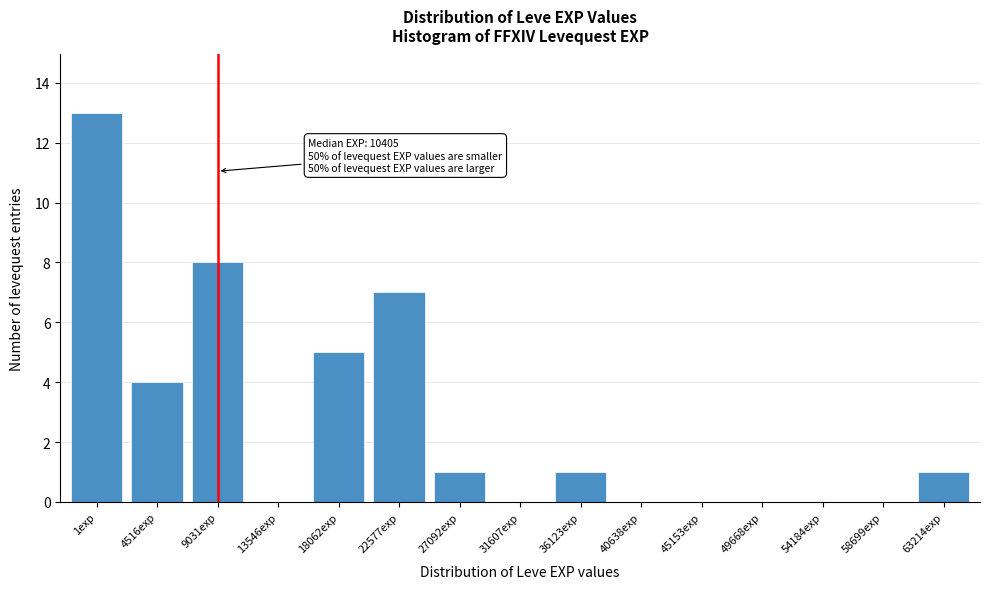

Reading right to left, what are all the values shown in this chart?

63214exp=1	58699exp=0	54184exp=0	49668exp=0	45153exp=0	40638exp=0	36123exp=1	31607exp=0	27092exp=1	22577exp=7	18062exp=5	13546exp=0	9031exp=8	4516exp=4	1exp=13